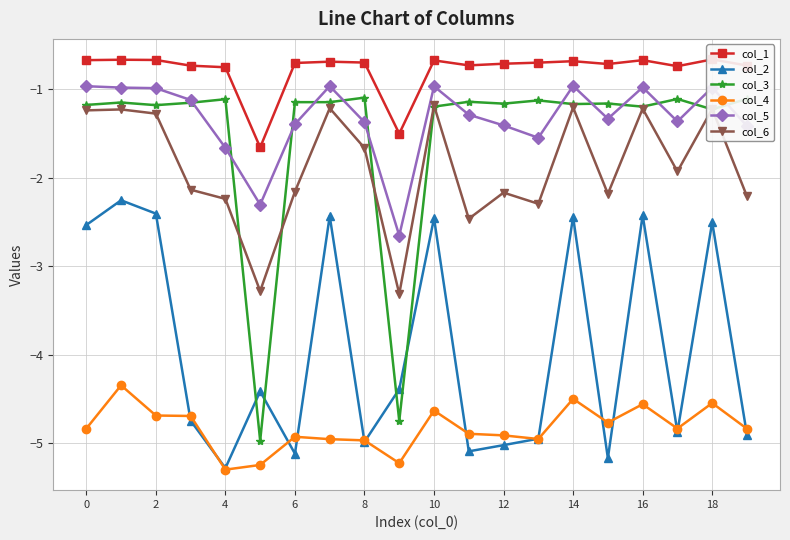

Which has a higher value, 12 or 18?

18